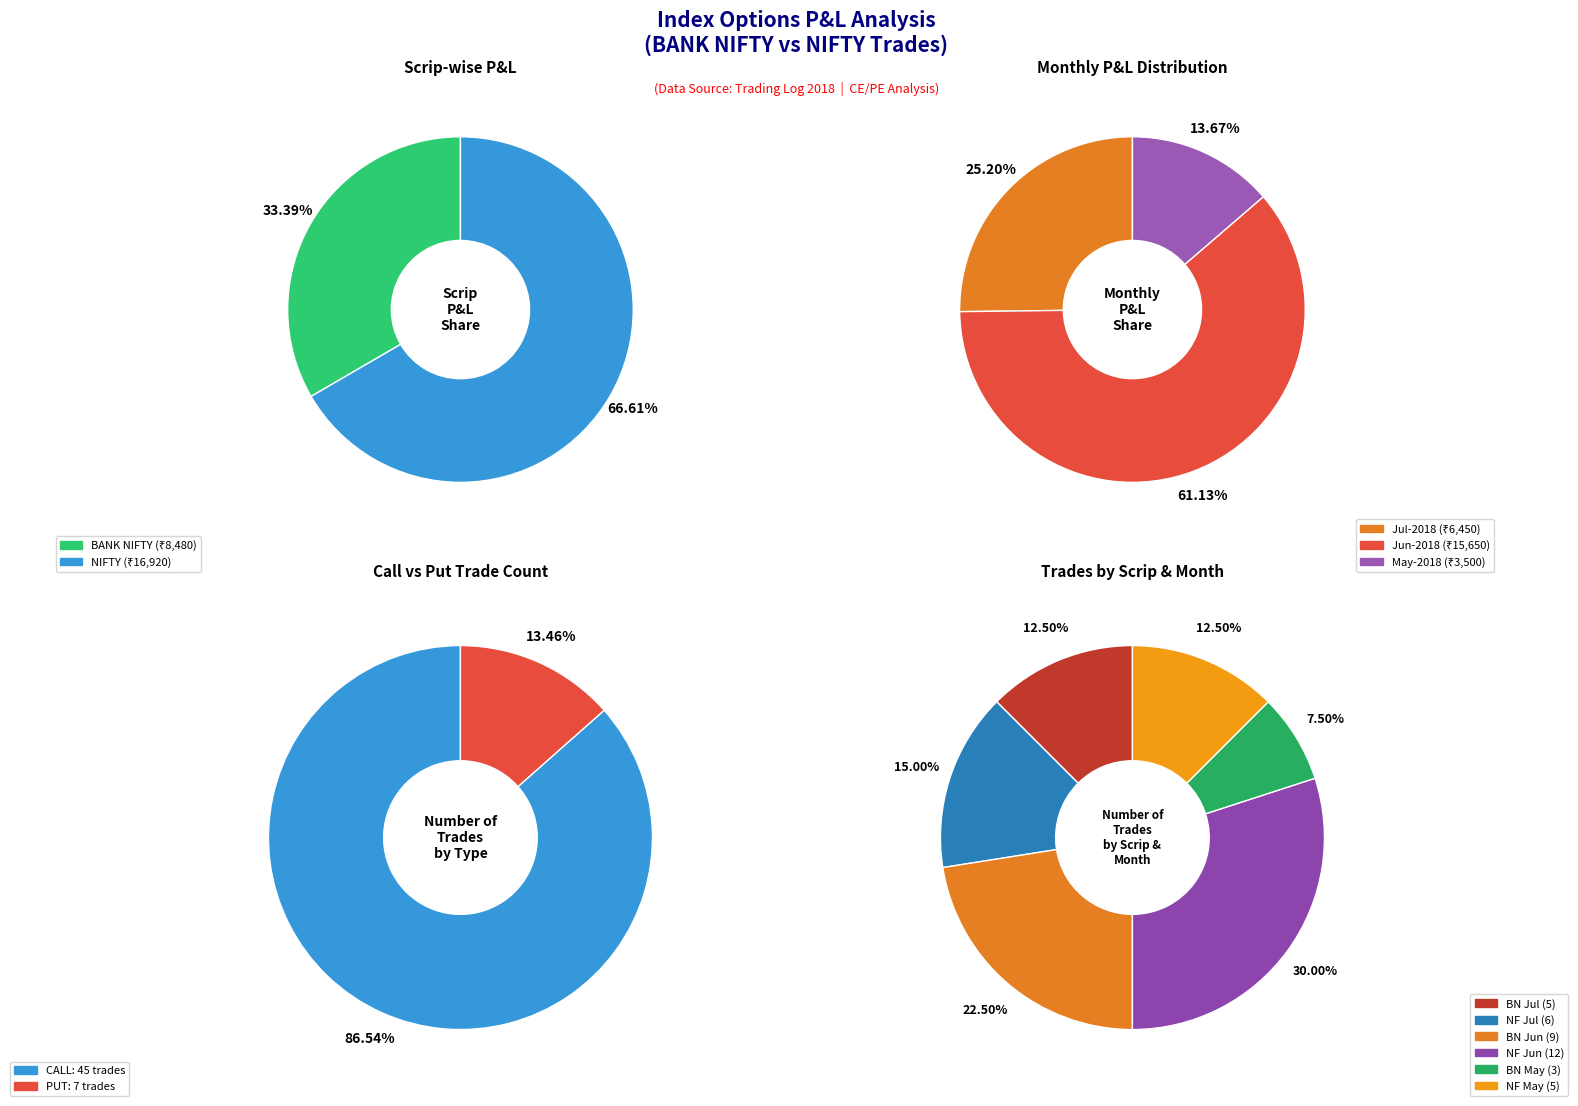

Count the number of slices in the pie.

2